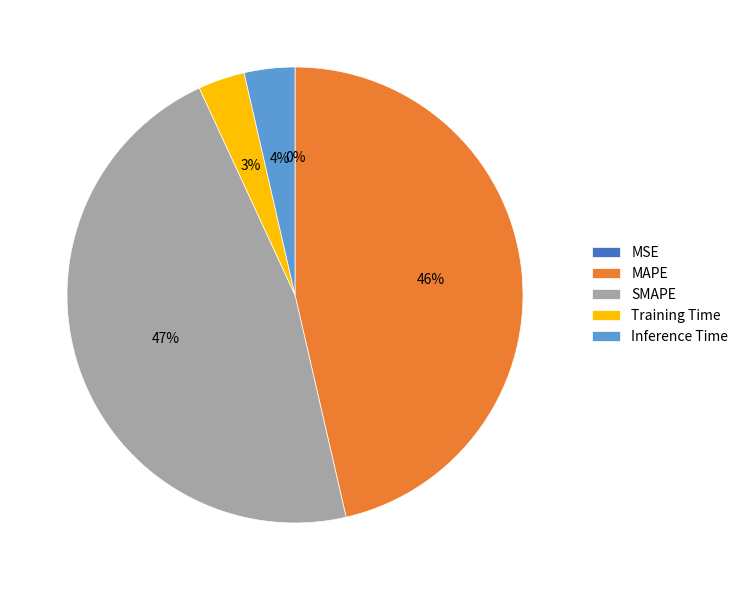

What is the ratio of the value at MAPE to the value at SMAPE?

1.0